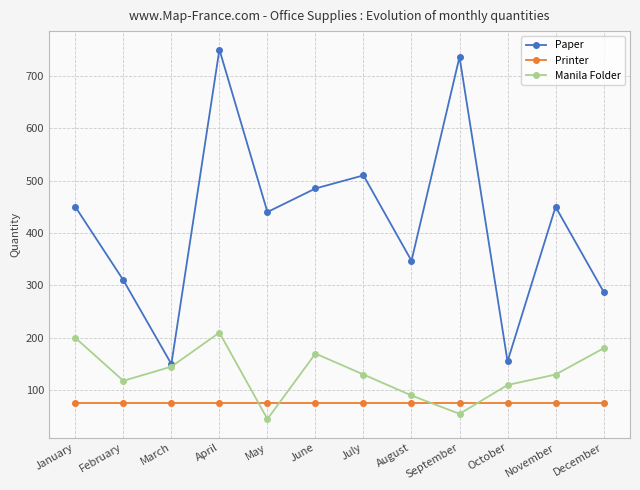

True or false: Printer has a value of 115 at June.

False